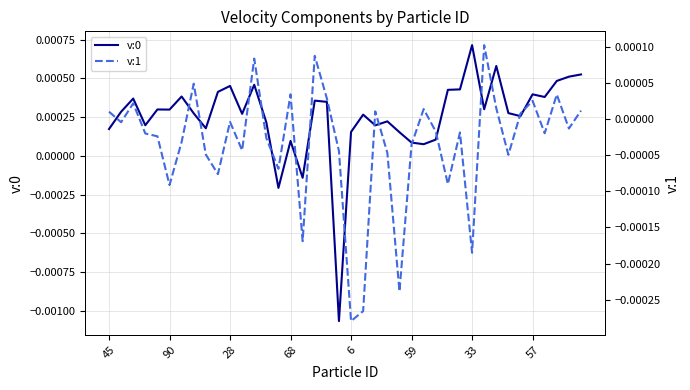

How many lines are shown in the chart?

2